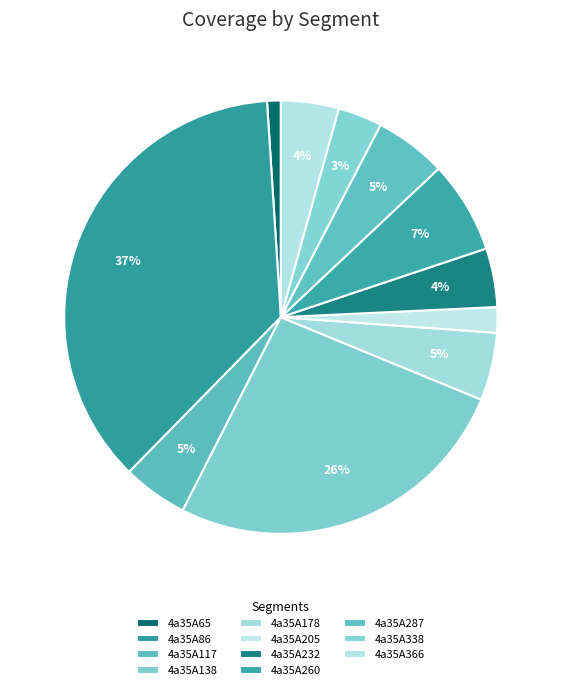

Count the number of slices in the pie.

11